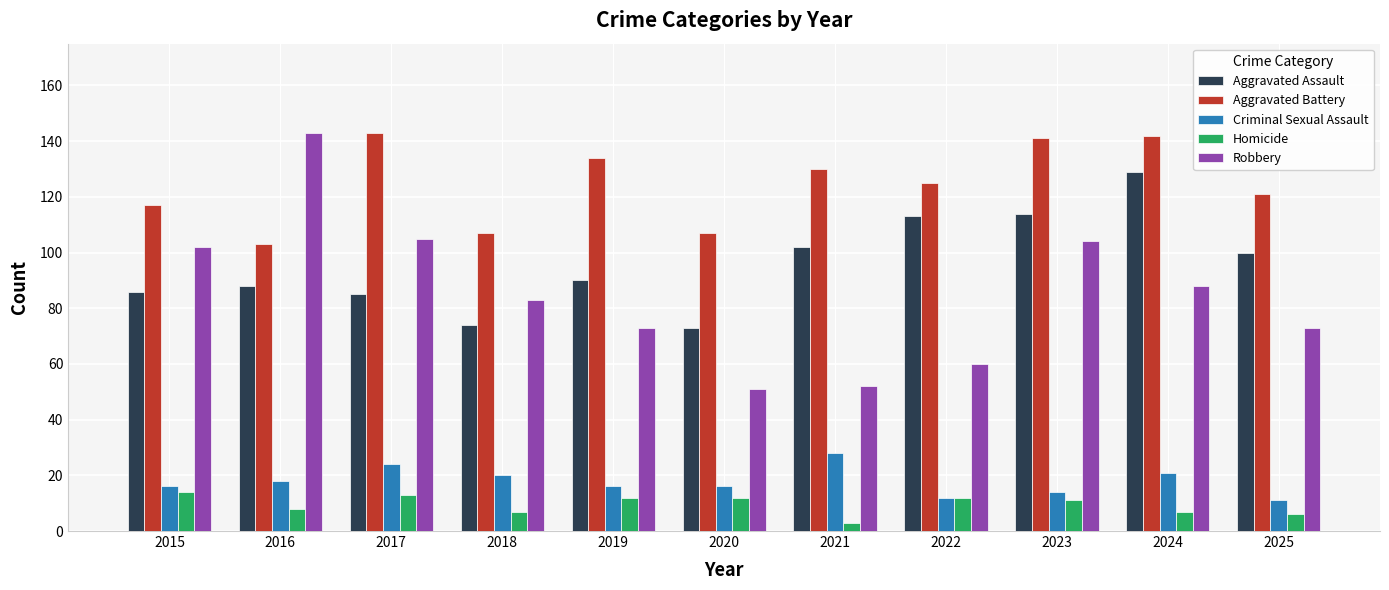

How many values in the Aggravated Assault series are below 90?

5